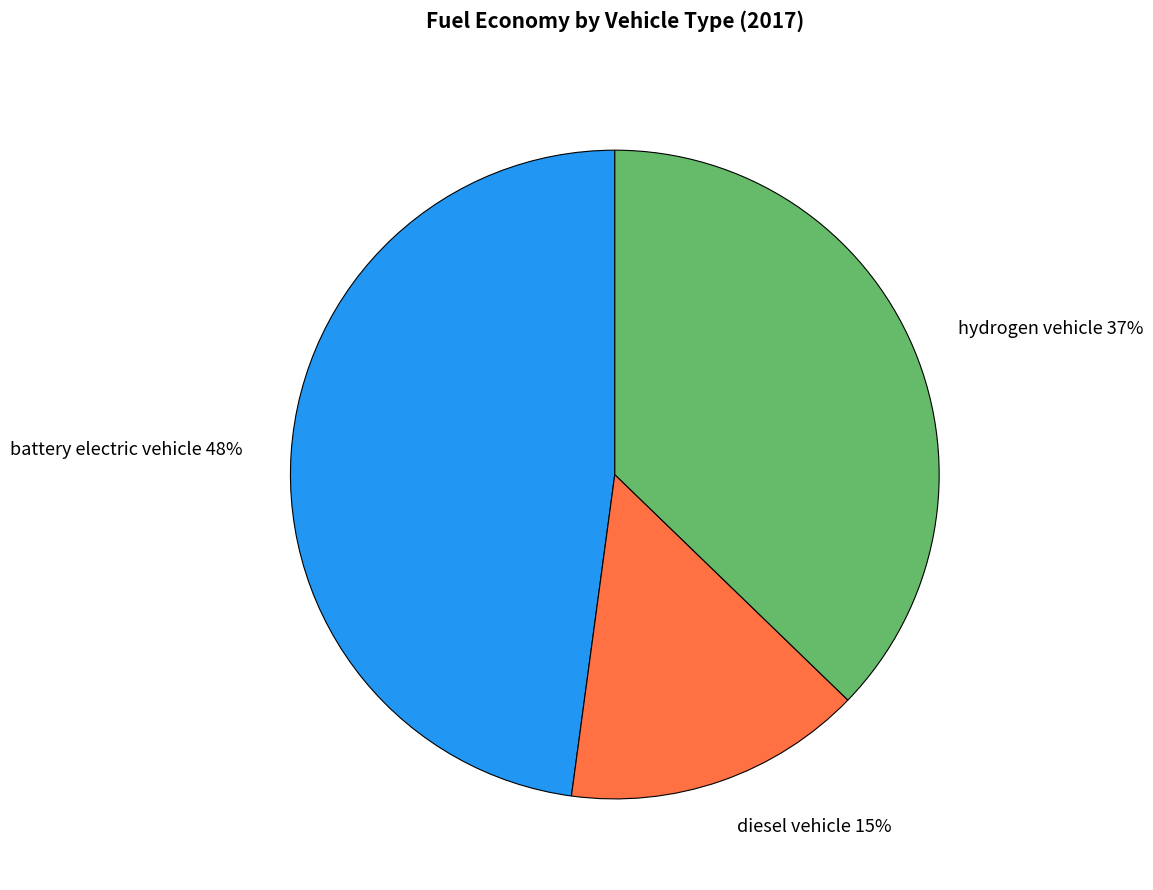

Which has a higher value, battery electric vehicle or hydrogen vehicle?

battery electric vehicle